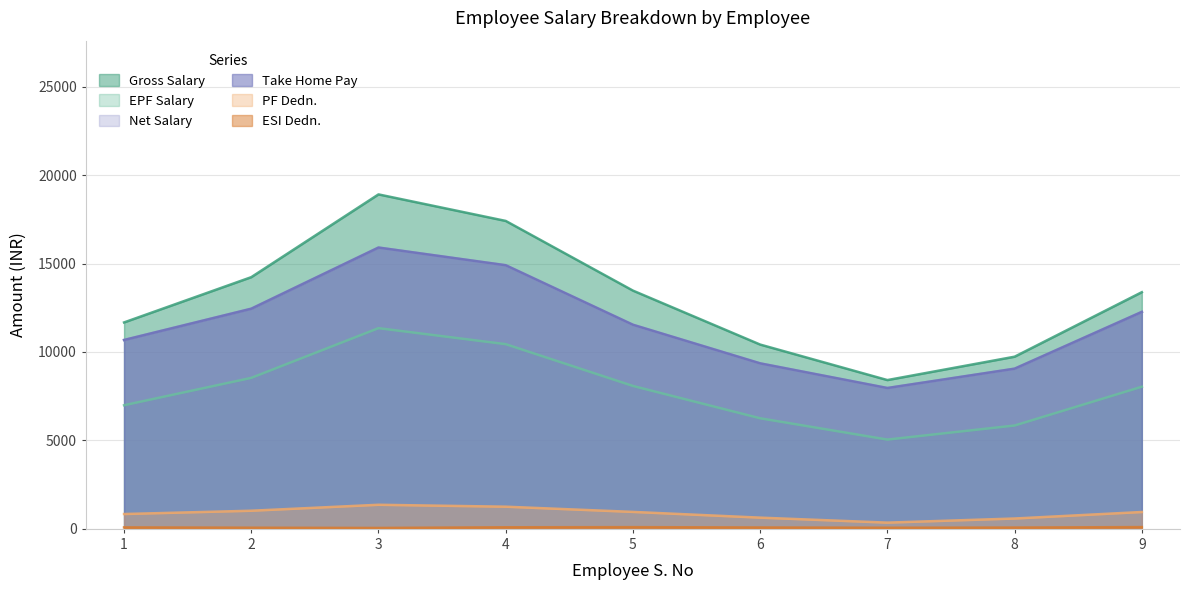

What is the total value across all series at 1?

40934.9